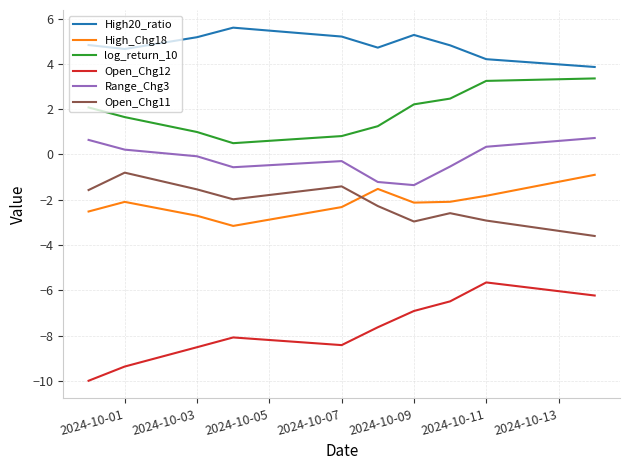

True or false: log_return_10 and High_Chg18 intersect in this chart.

False